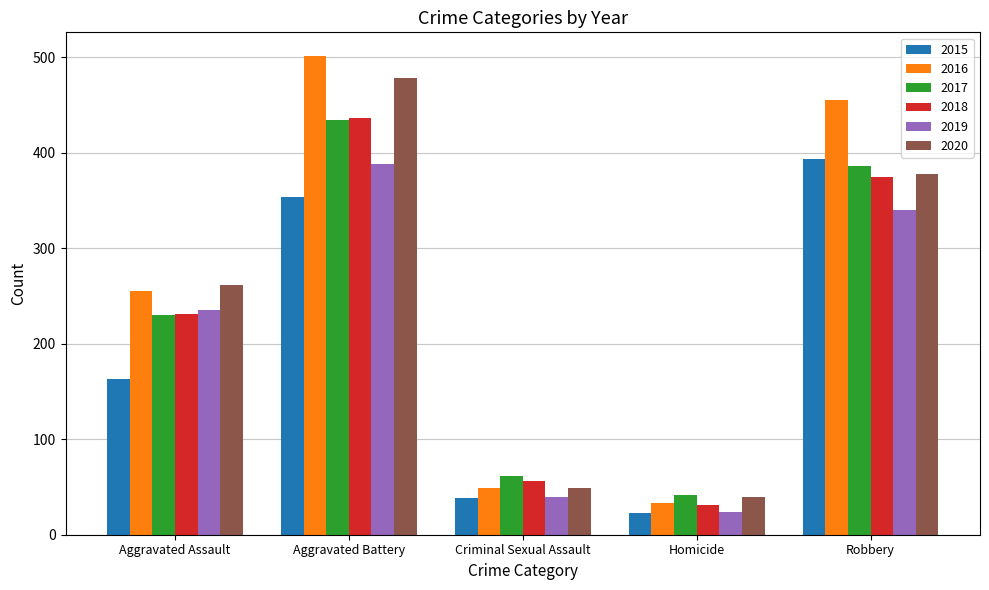

Reading left to right, extract all data points from this chart.

2015: Aggravated Assault=163	Aggravated Battery=354	Criminal Sexual Assault=38	Homicide=23	Robbery=393
2016: Aggravated Assault=255	Aggravated Battery=501	Criminal Sexual Assault=49	Homicide=33	Robbery=455
2017: Aggravated Assault=230	Aggravated Battery=434	Criminal Sexual Assault=62	Homicide=42	Robbery=386
2018: Aggravated Assault=231	Aggravated Battery=436	Criminal Sexual Assault=56	Homicide=31	Robbery=375
2019: Aggravated Assault=235	Aggravated Battery=388	Criminal Sexual Assault=40	Homicide=24	Robbery=340
2020: Aggravated Assault=261	Aggravated Battery=478	Criminal Sexual Assault=49	Homicide=39	Robbery=378